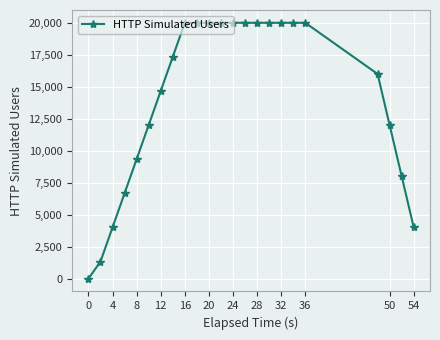

What is the sum of all values?

325346